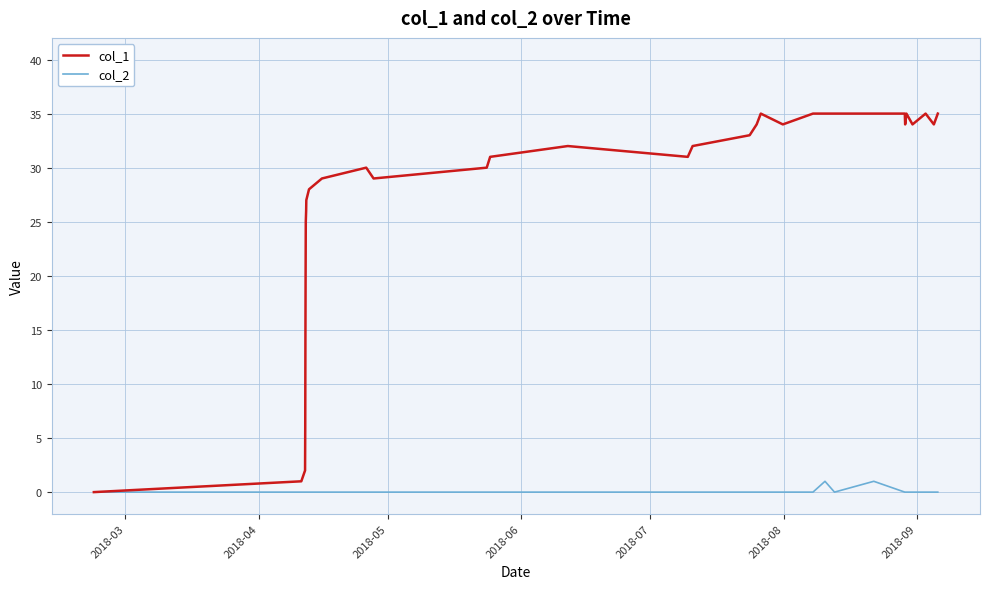

Which series has the largest total across all categories?

col_1